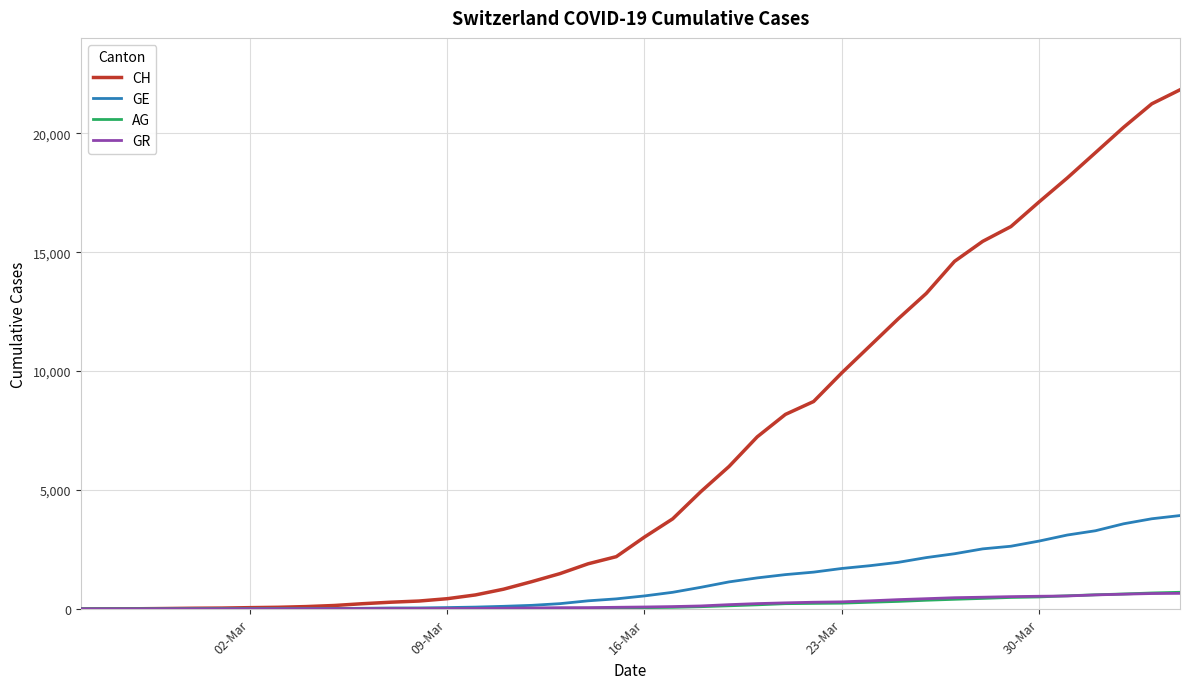

What is the difference between the maximum and second lowest values in the GE series?

3927